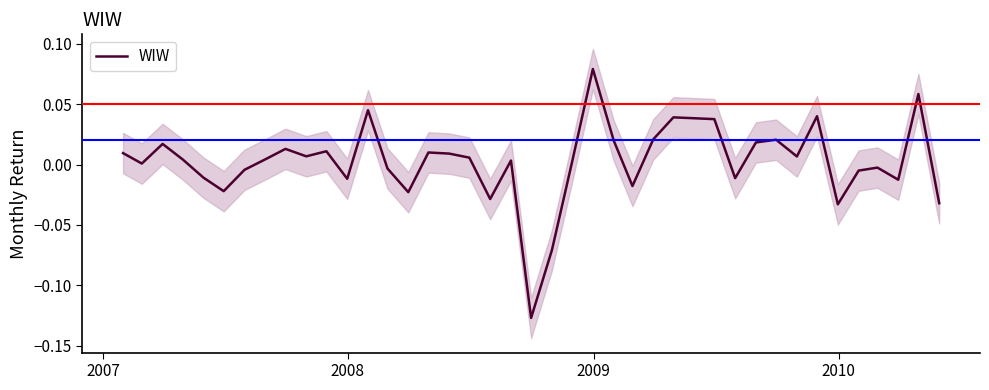

How many values are below zero?

16